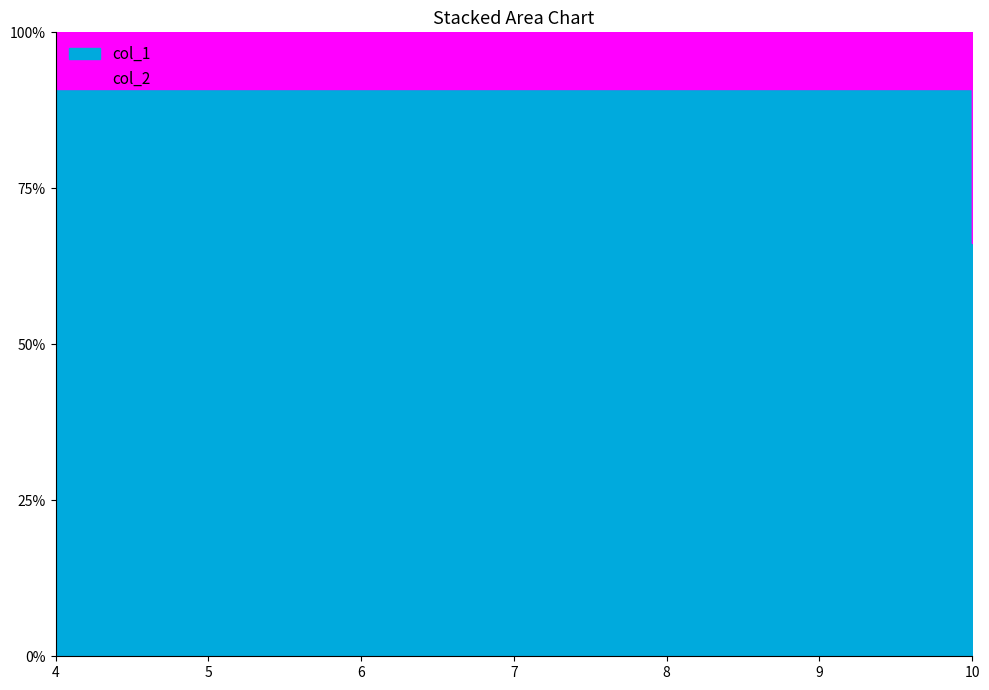

What are all the series names shown in the legend?

col_2, col_1